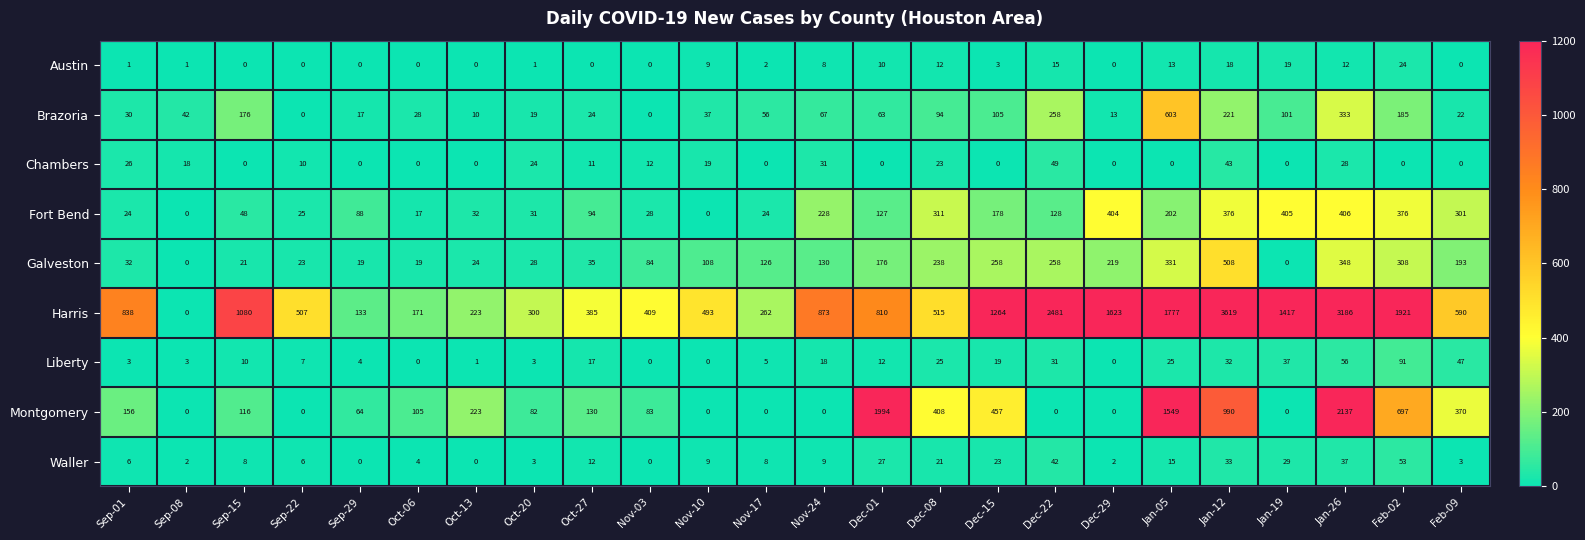

Which series has the largest range (max minus min)?

Harris